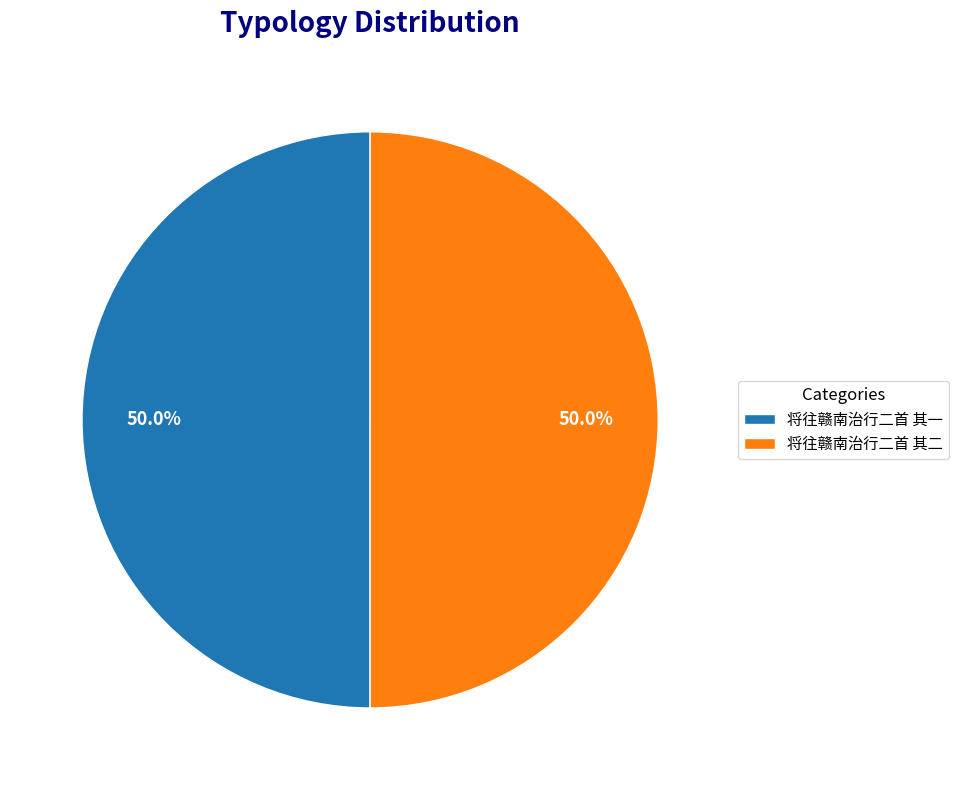

Combined, what portion of the pie is 将往赣南治行二首 其二 and 将往赣南治行二首 其一?

100.0%